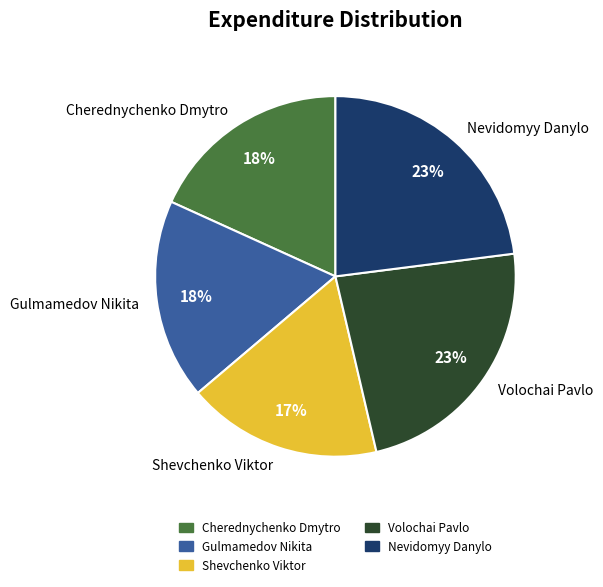

Does Shevchenko Viktor represent more than half of the total?

No